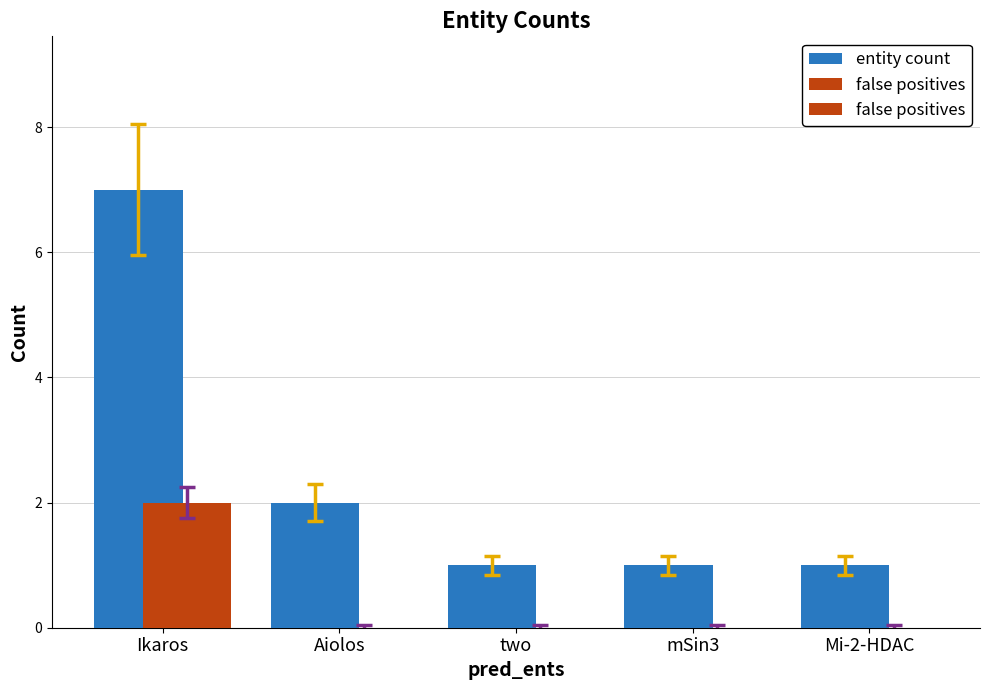

Rank the series at Aiolos from lowest to highest value.

false positives, entity count